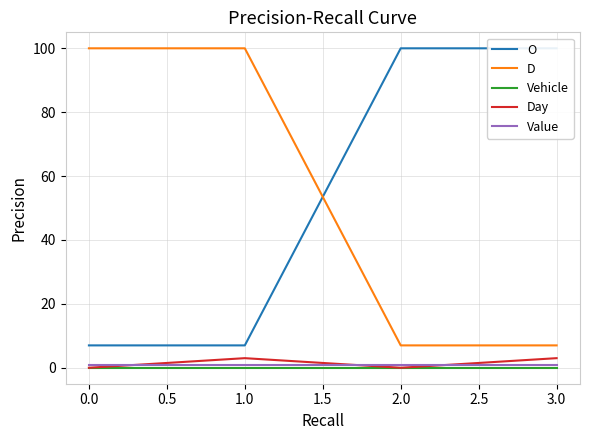

Read the Value value at 0.0.

1